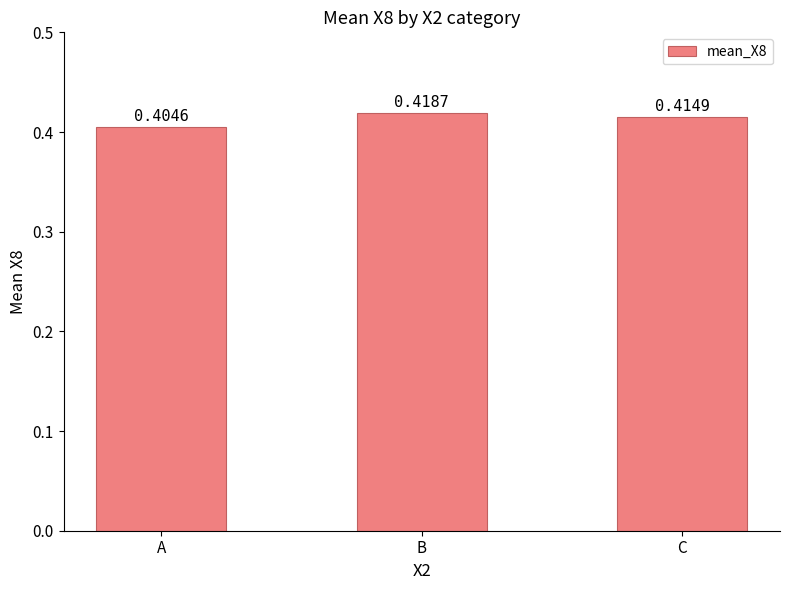

List the labels in order of value, largest first.

B, C, A